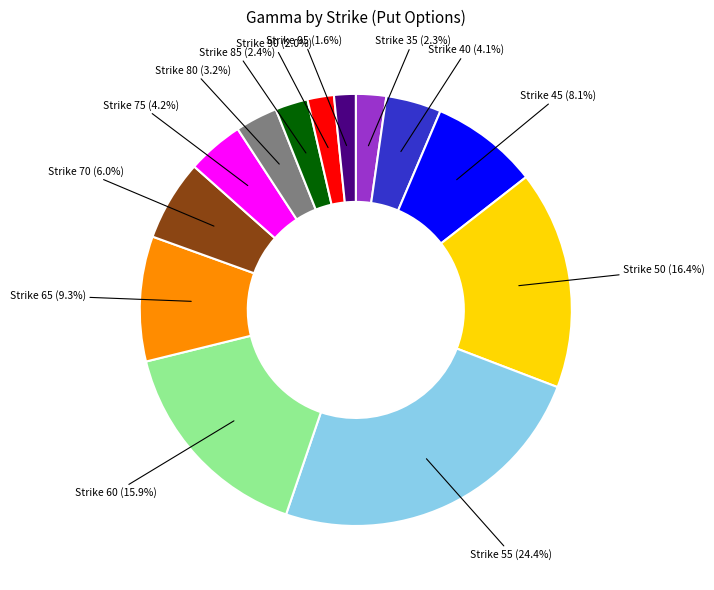

Is there any slice that represents more than half of the pie?

No